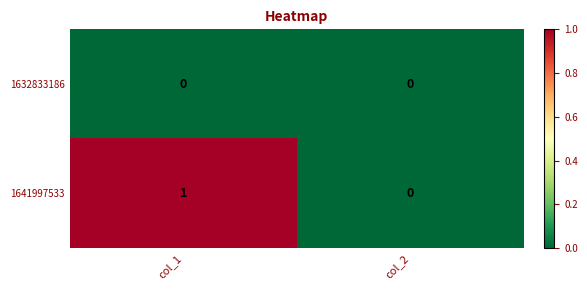

Which series changed the most between col_1 and col_2?

1641997533